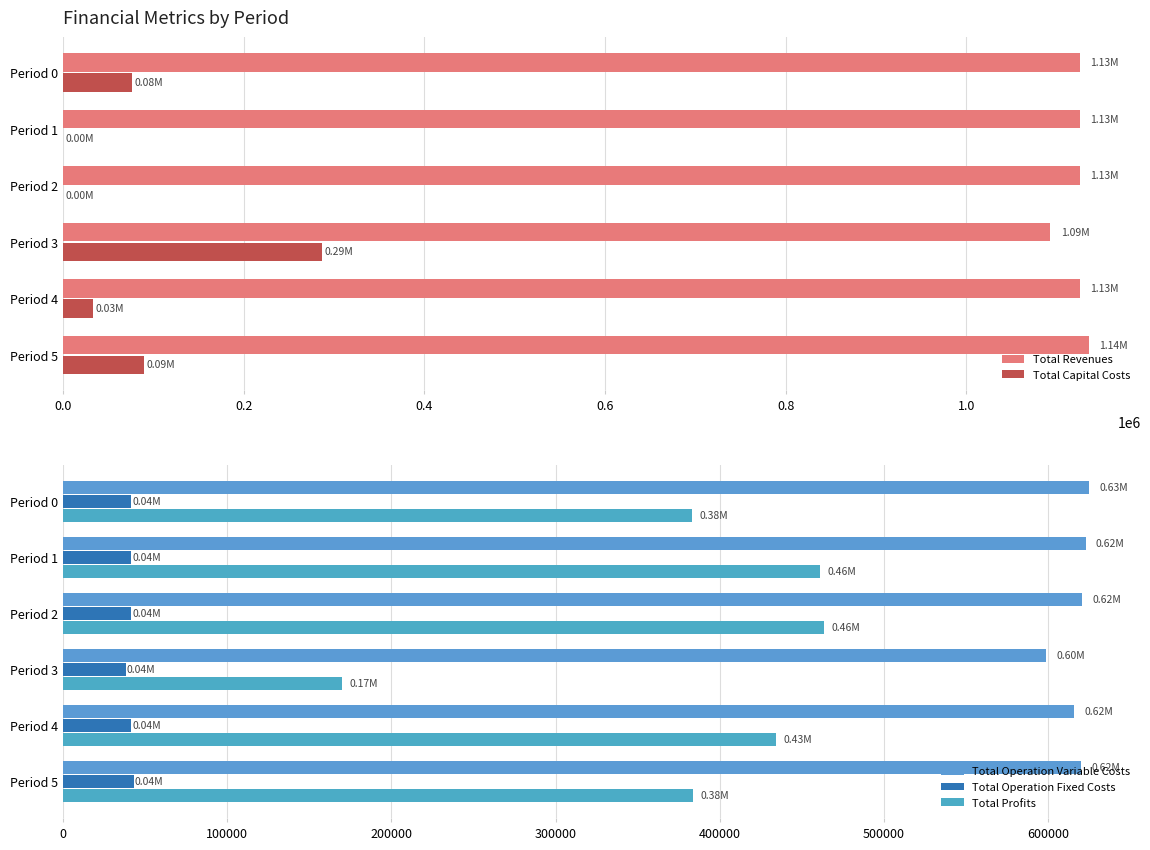

What is the sum of the Total Revenues values at Period 3 and Period 4?

2218620.8